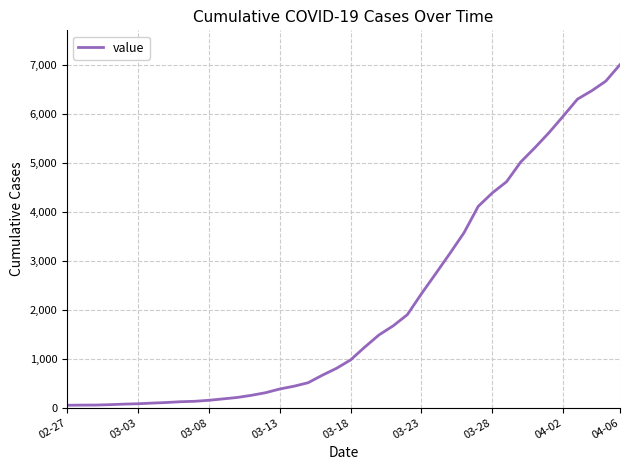

What is the difference between the maximum and minimum values?

6962